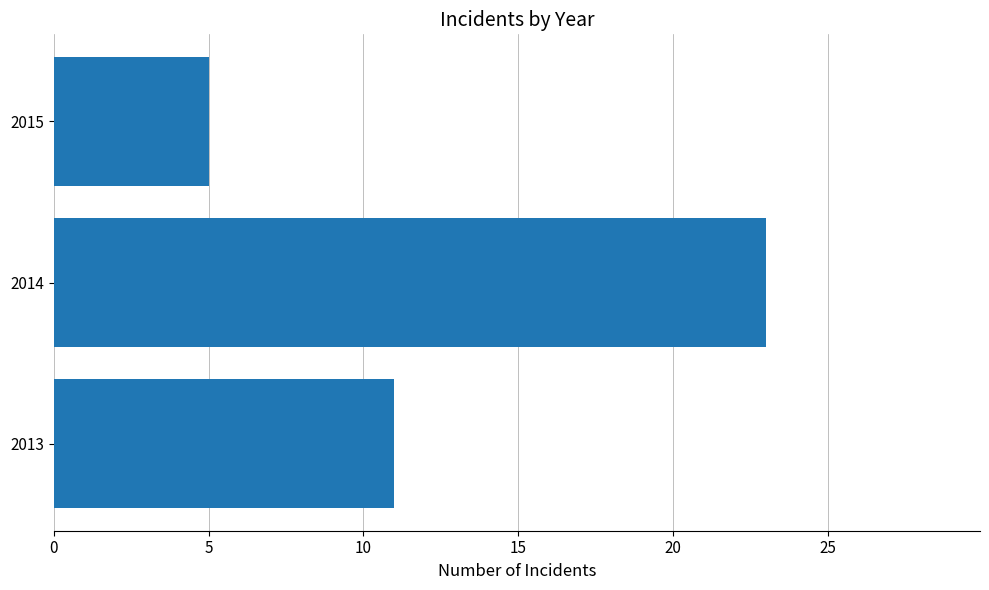

How many values are between 5 and 23?

3